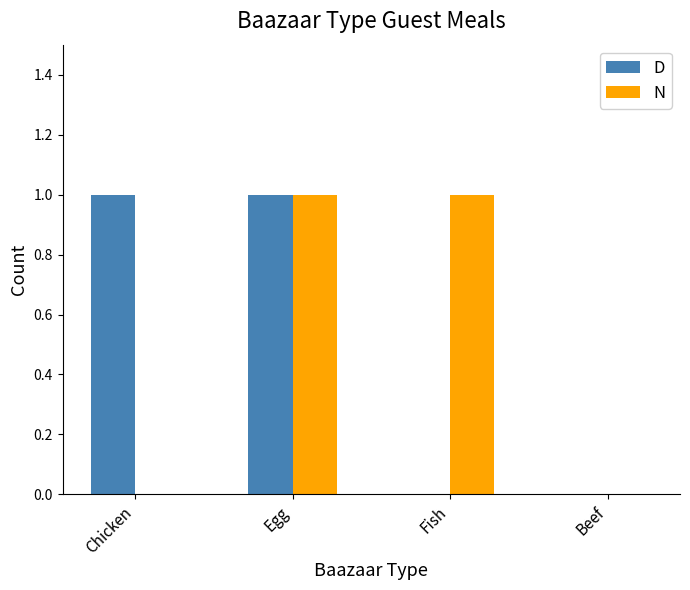

Between Egg and Fish, which series saw the biggest shift?

D